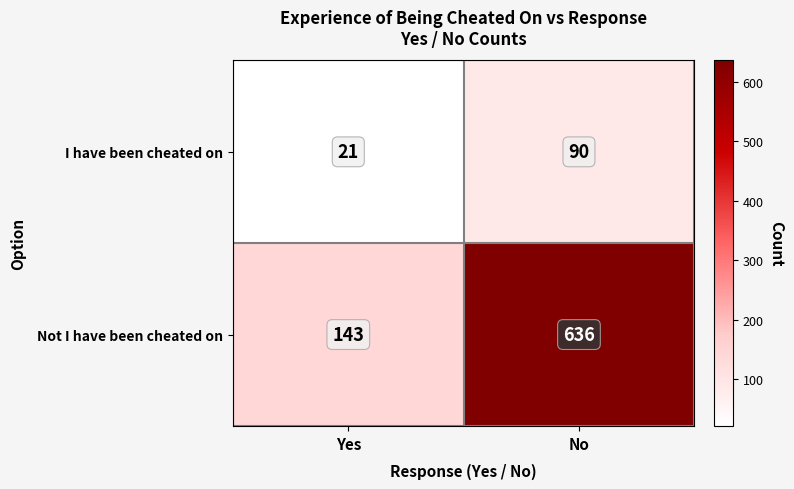

Rank the series by their average value, from lowest to highest.

I have been cheated on, Not I have been cheated on